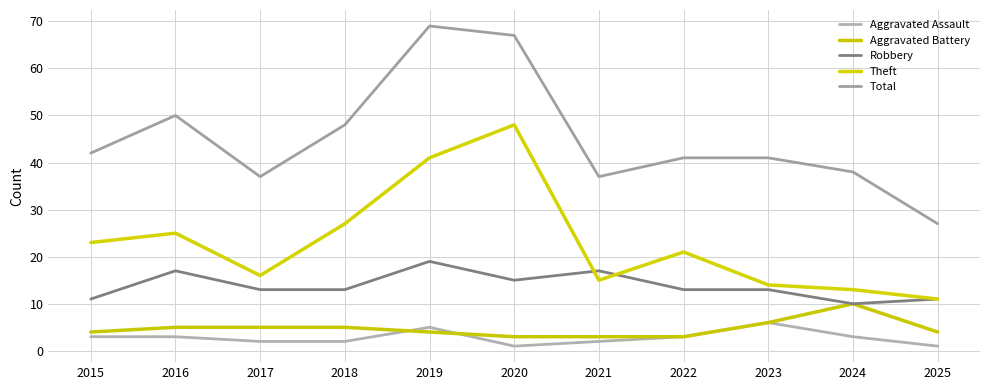

At 2016, list the series in order from largest to smallest.

Total, Theft, Robbery, Aggravated Battery, Aggravated Assault